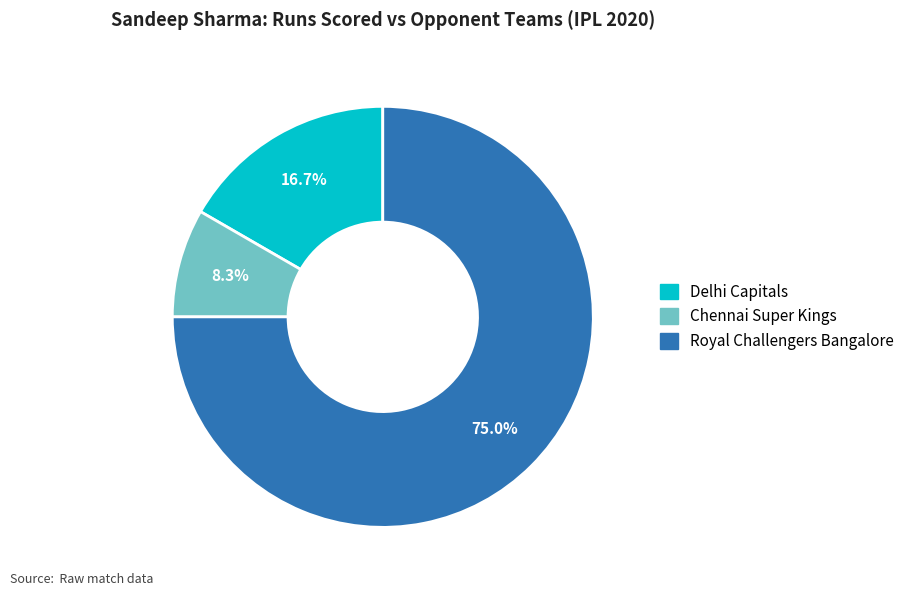

Is there a majority slice in this chart?

Yes